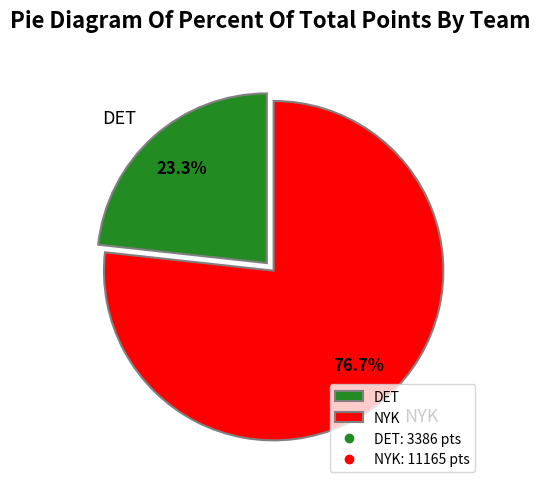

Which has a higher value, NYK or DET?

NYK